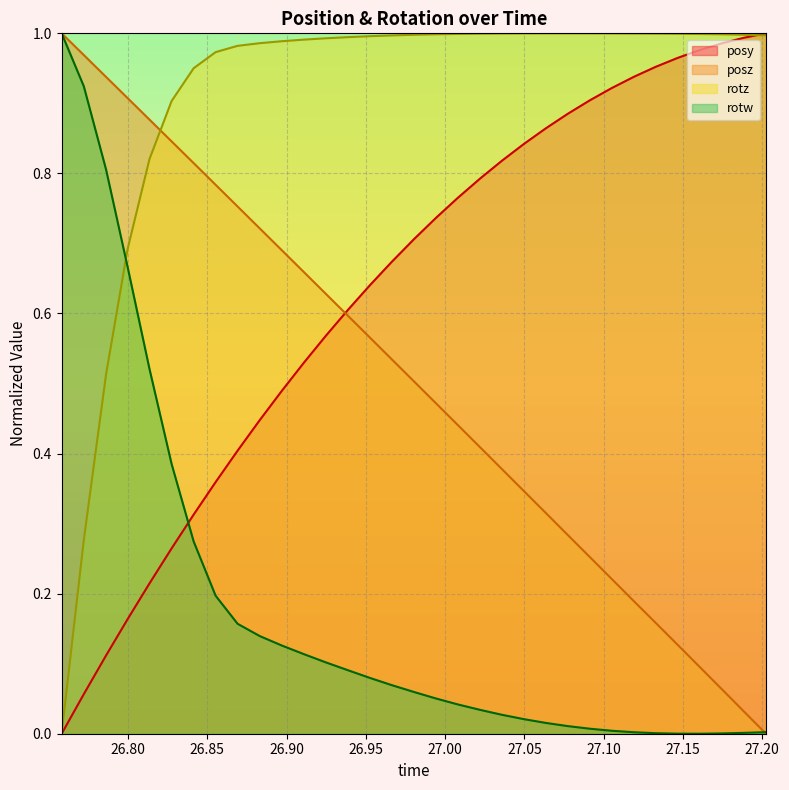

True or false: rotw and rotz cross at least once.

True